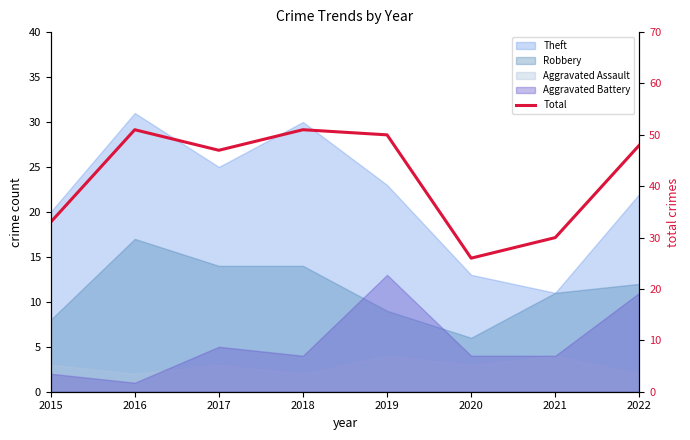

How many data points are less than 48?

4